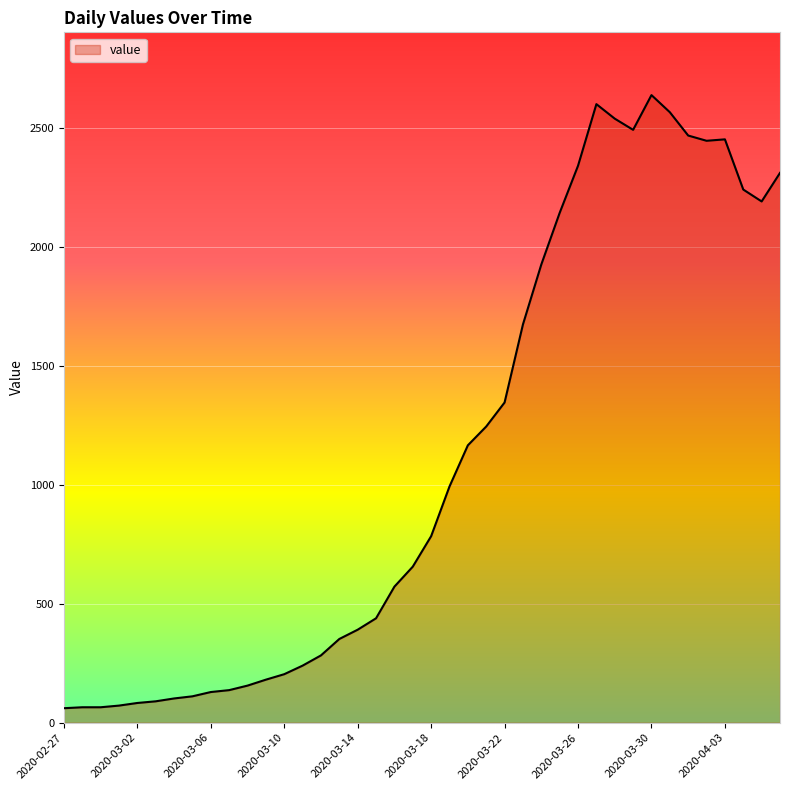

What is the greatest value displayed?

2638